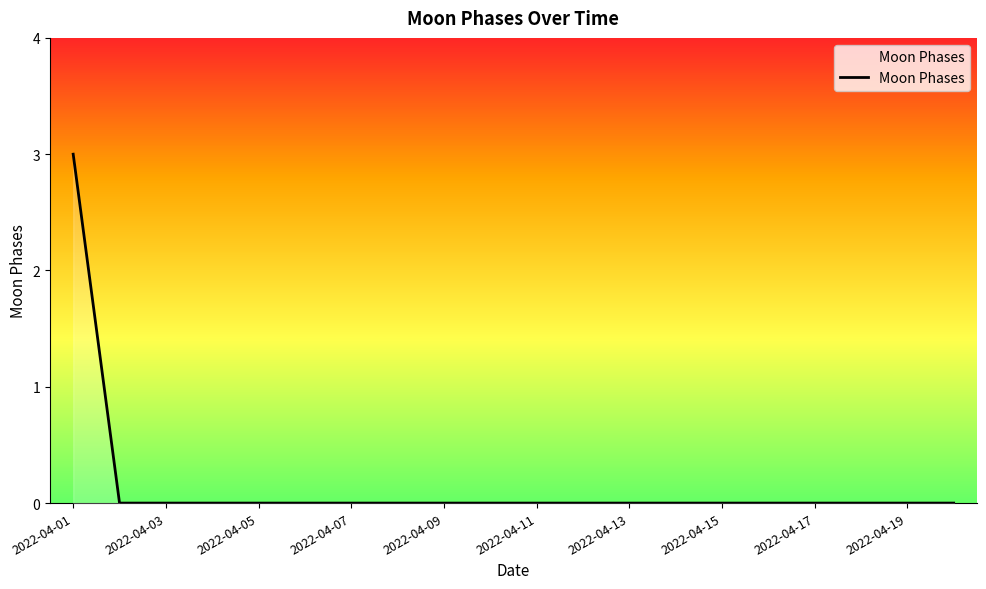

What is the maximum value shown in the chart?

3